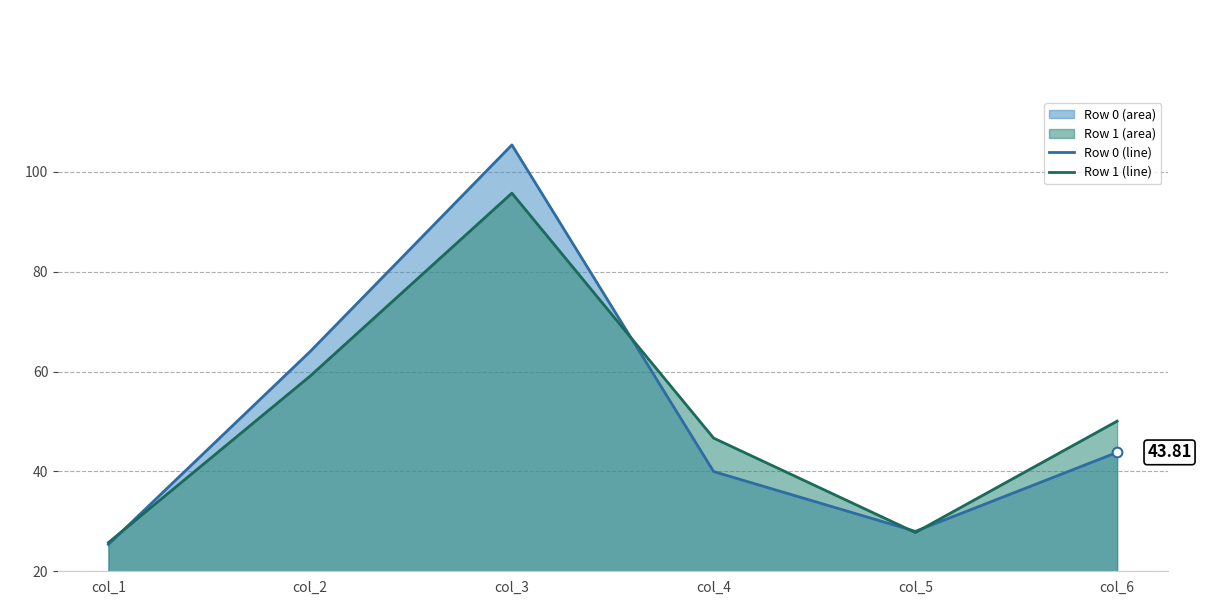

True or false: Row 0 (line) and Row 1 (line) intersect in this chart.

True